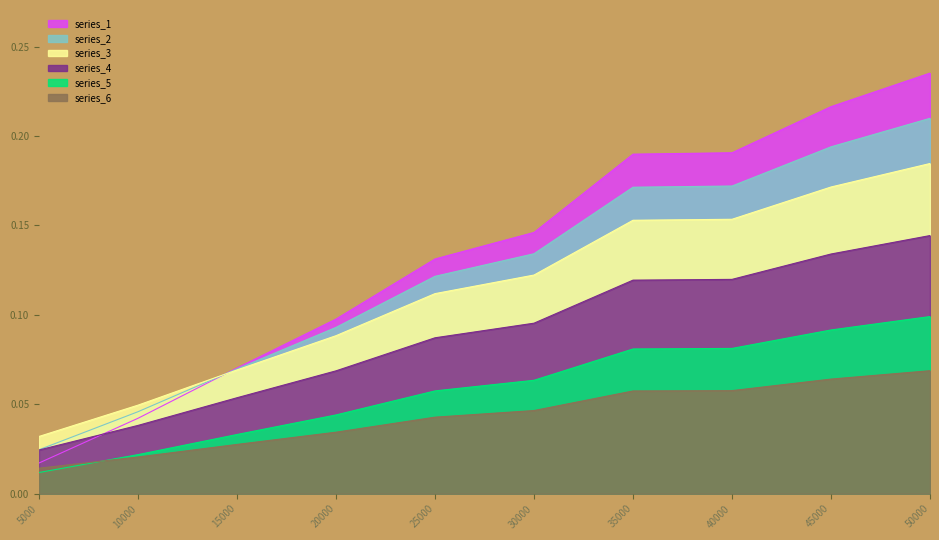

What is the approximate value at 30000?

0.1